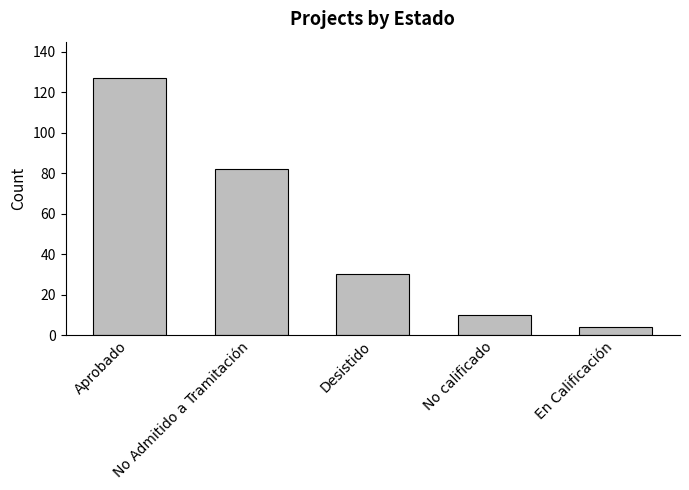

Where is the data nearest to the value 65?

No Admitido a Tramitación